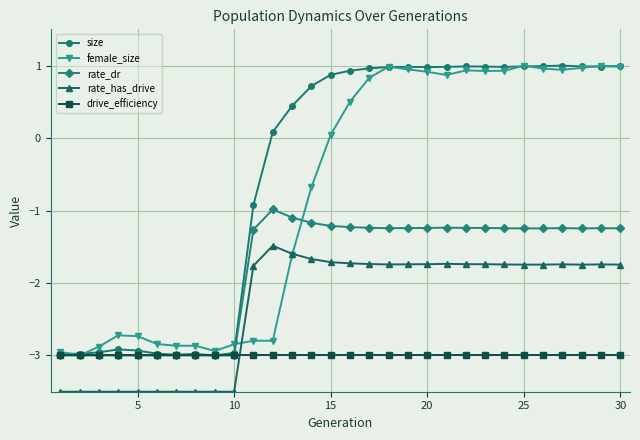

Which series has the largest total across all categories?

size